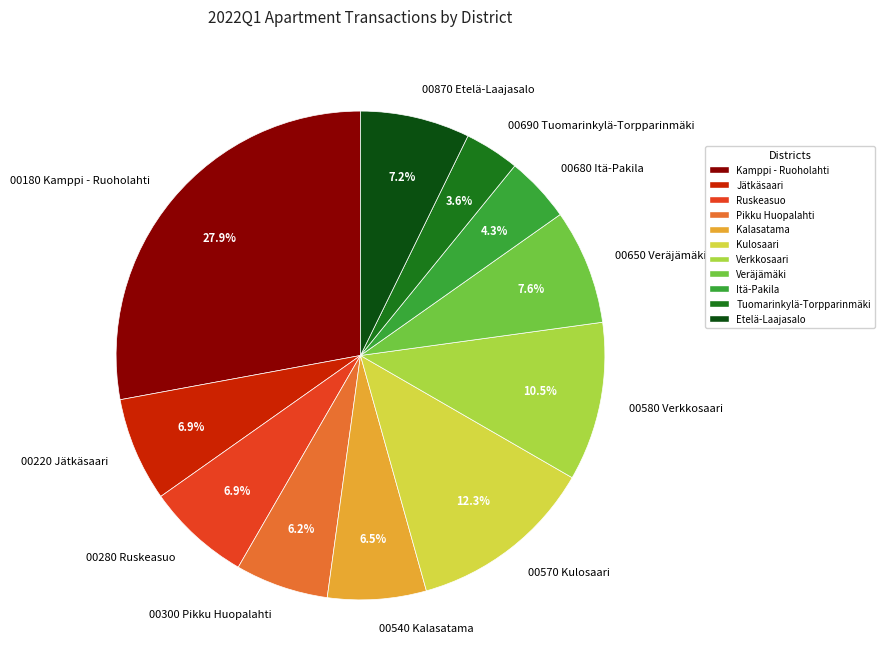

To the nearest percent, what is the average slice percentage?

9%